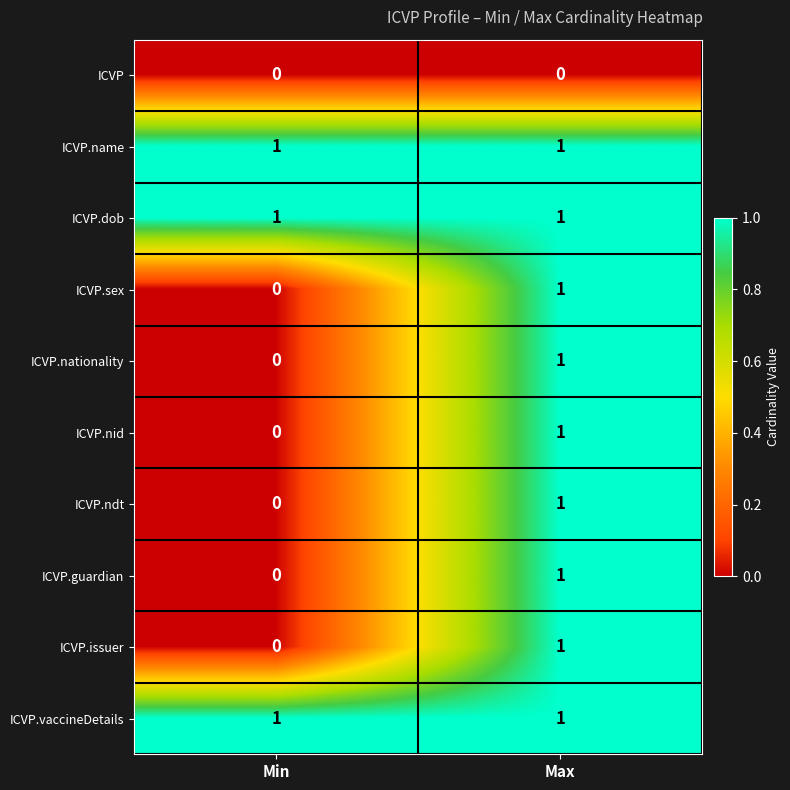

Reading left to right, what are all the values shown in this chart?

ICVP: Min=0	Max=0
ICVP.name: Min=1	Max=1
ICVP.dob: Min=1	Max=1
ICVP.sex: Min=0	Max=1
ICVP.nationality: Min=0	Max=1
ICVP.nid: Min=0	Max=1
ICVP.ndt: Min=0	Max=1
ICVP.guardian: Min=0	Max=1
ICVP.issuer: Min=0	Max=1
ICVP.vaccineDetails: Min=1	Max=1